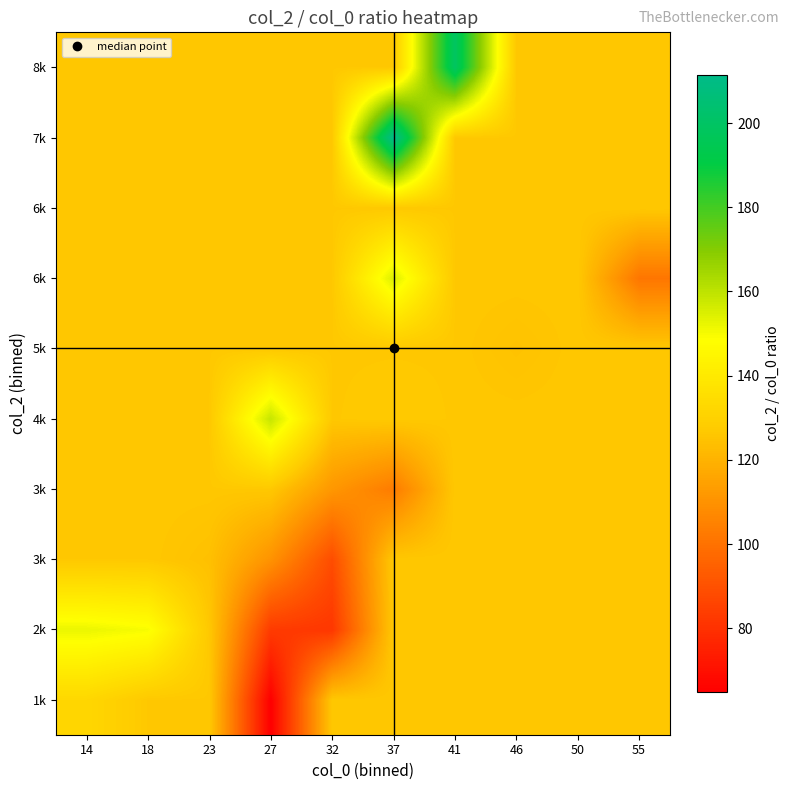

Count the number of data series in this chart.

10